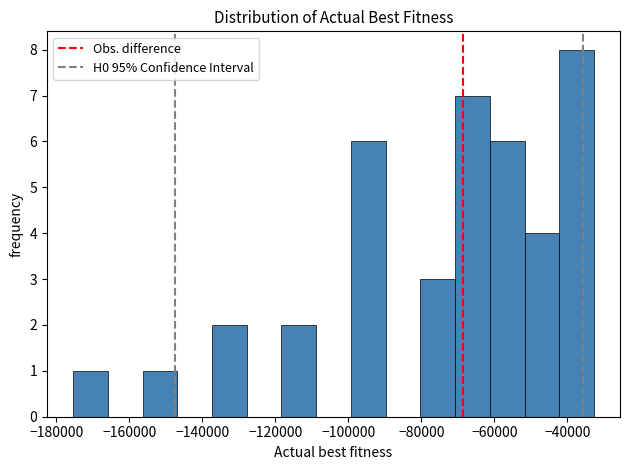

Reading left to right, list every bar in this chart as the range it spans on the x-axis followed by its height. Neither the bar edges nor the heights are printed on the chart, so give them approximately, as read against the axes.

-176000 to -166000: 1
-166000 to -156000: 0
-156000 to -146000: 1
-146000 to -138000: 0
-138000 to -128000: 2
-128000 to -118000: 0
-118000 to -108000: 2
-108000 to -100000: 0
-100000 to -90000: 6
-90000 to -80000: 0
-80000 to -70000: 3
-70000 to -62000: 7
-62000 to -52000: 6
-52000 to -42000: 4
-42000 to -32000: 8